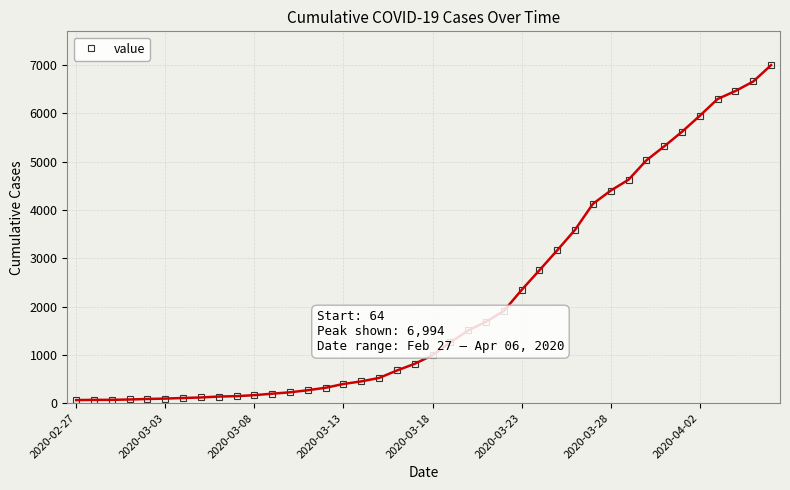

What is the sum of all values?

85643